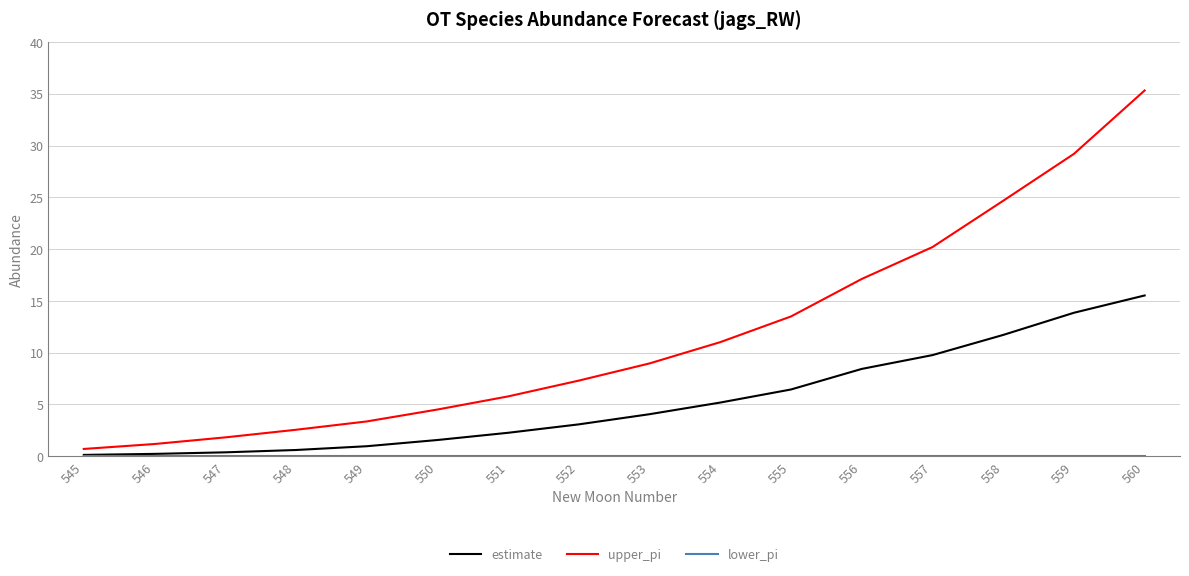

True or false: estimate and upper_pi intersect in this chart.

False